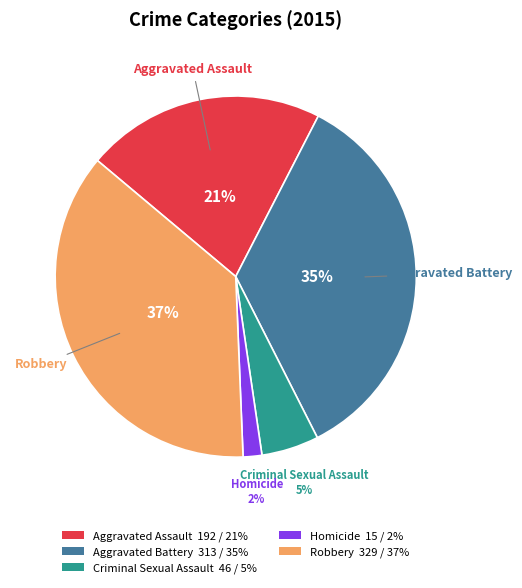

Rank the categories by value from highest to lowest.

Robbery, Aggravated Battery, Aggravated Assault, Criminal Sexual Assault, Homicide